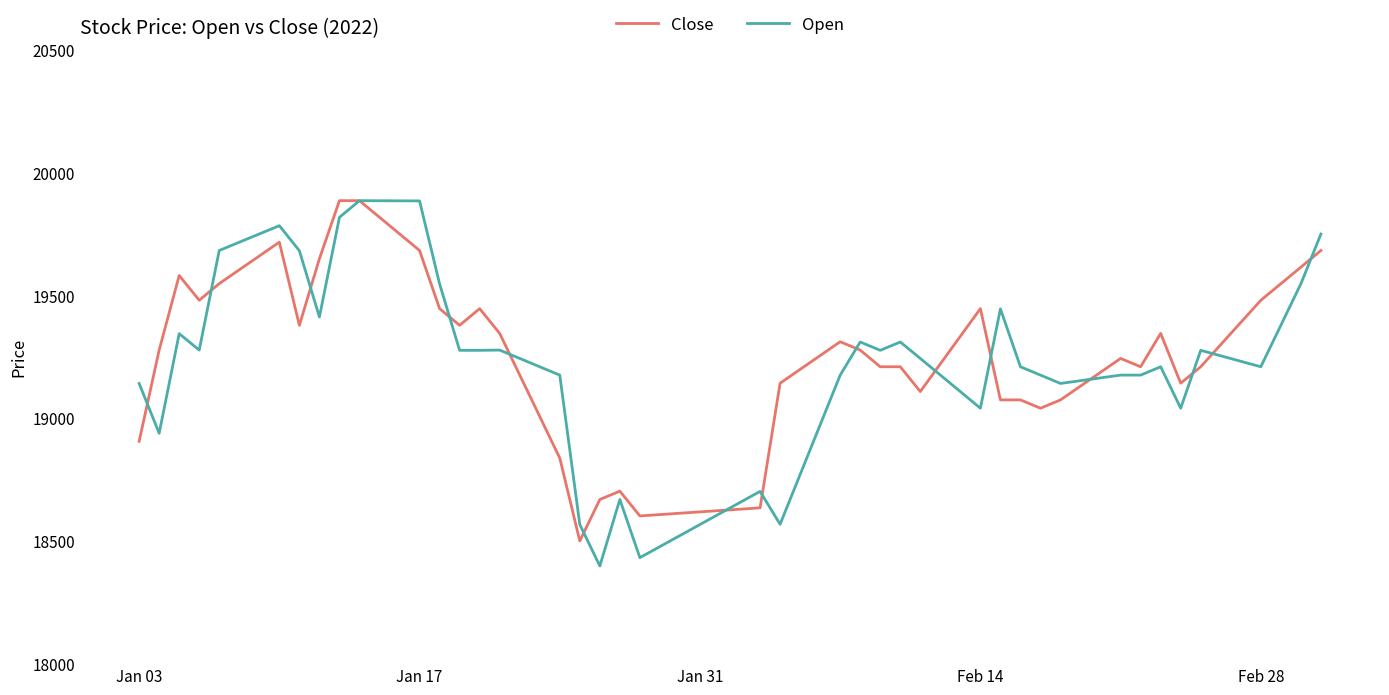

What is the maximum value shown in the chart?

19885